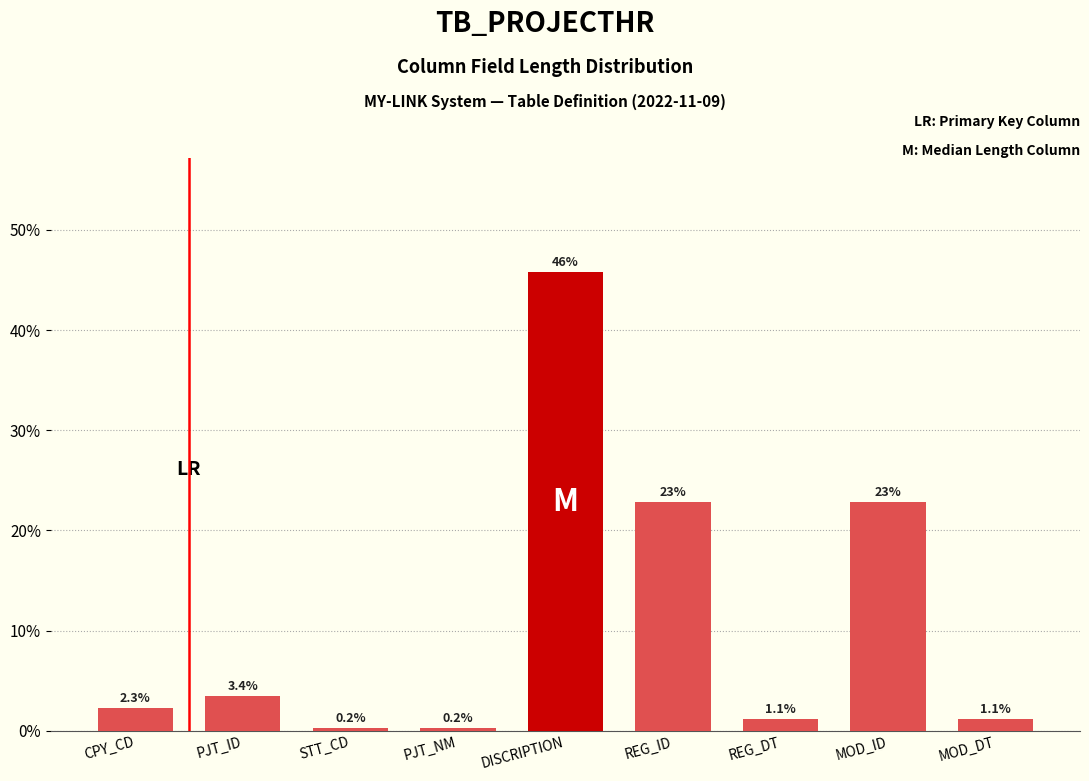

Reading left to right, transcribe all the data shown in this chart.

CPY_CD=2.3	PJT_ID=3.4	STT_CD=0.2	PJT_NM=0.2	DISCRIPTION=45.8	REG_ID=22.9	REG_DT=1.1	MOD_ID=22.9	MOD_DT=1.1